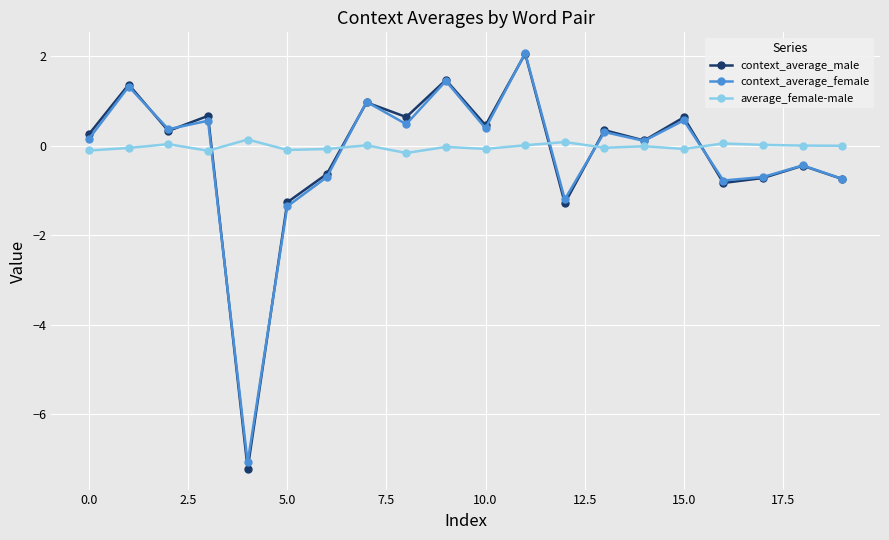

Which series has the largest range (max minus min)?

context_average_male